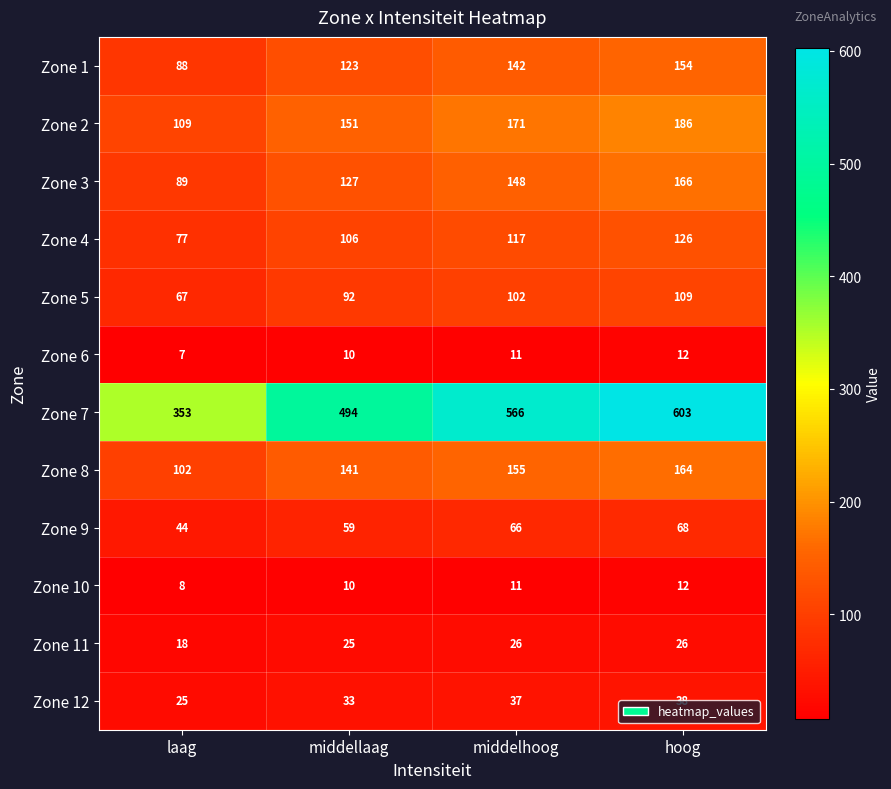

Which series changed the most between middelhoog and hoog?

Zone 7